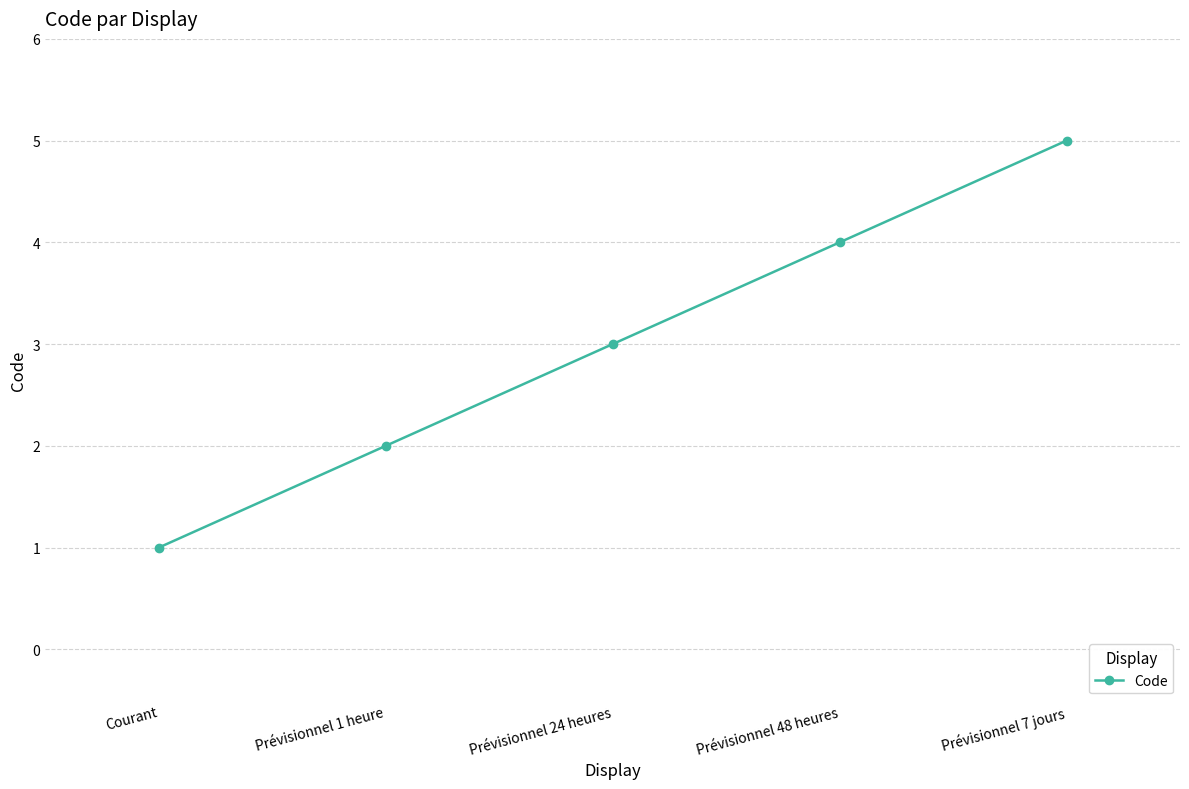

How many distinct data groups are displayed?

1